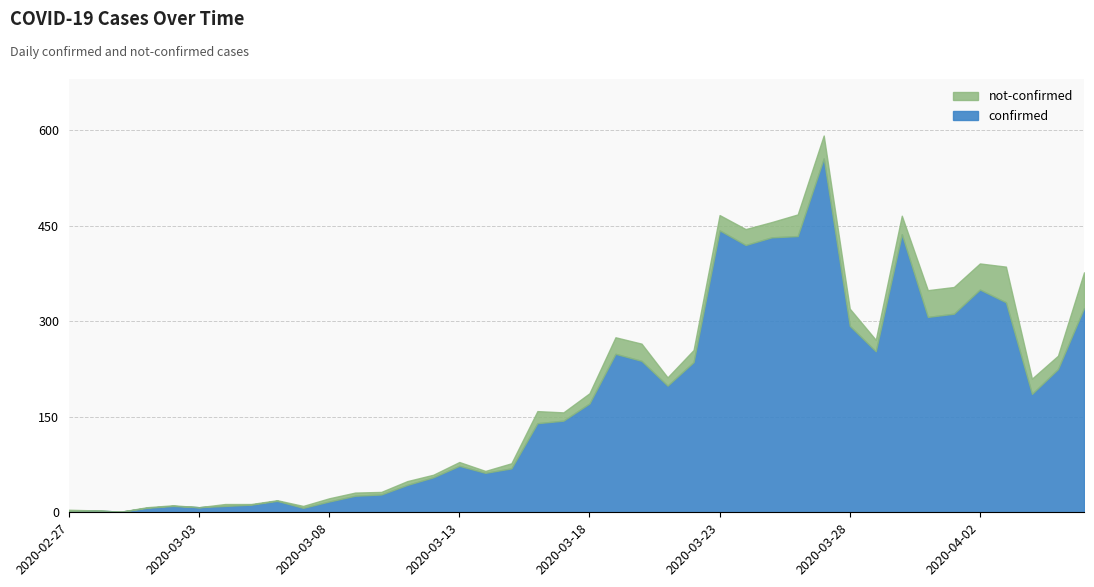

Is it true that confirmed equals 50 at 2020-03-10?

False